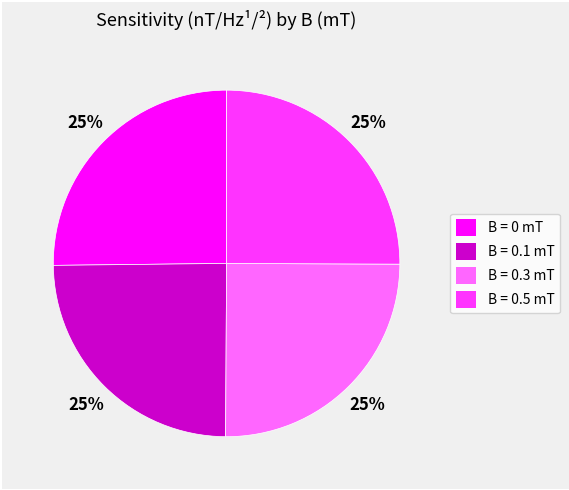

To the nearest percent, what percentage of the pie is B = 0.5 mT?

25%